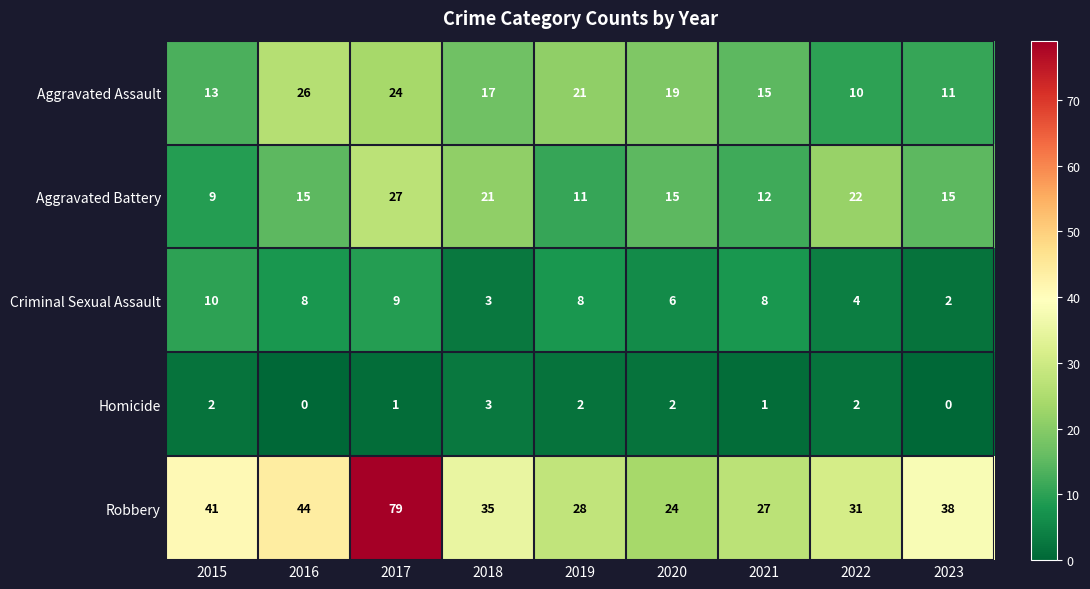

Is it true that Robbery equals 38 at 2021?

False